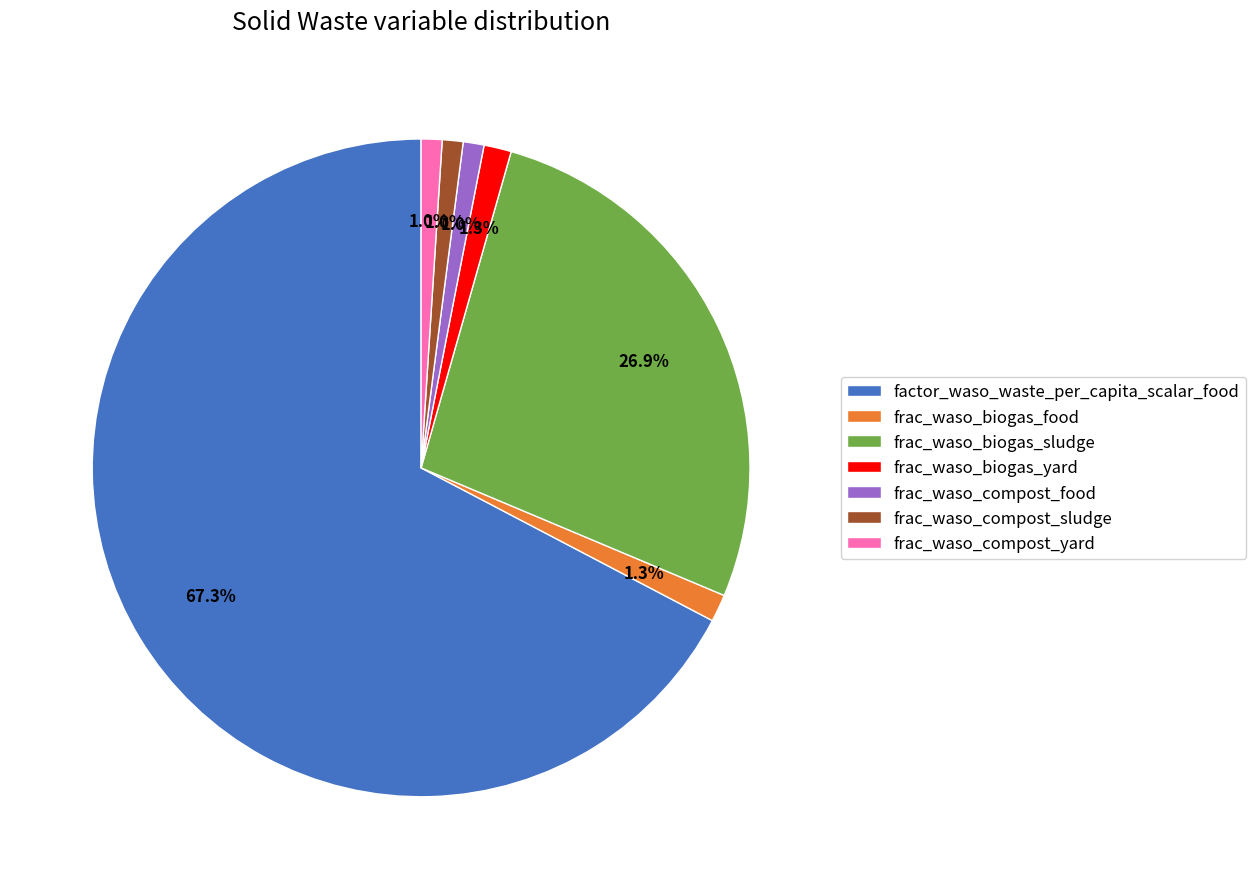

Which category has the biggest portion of the pie?

factor_waso_waste_per_capita_scalar_food